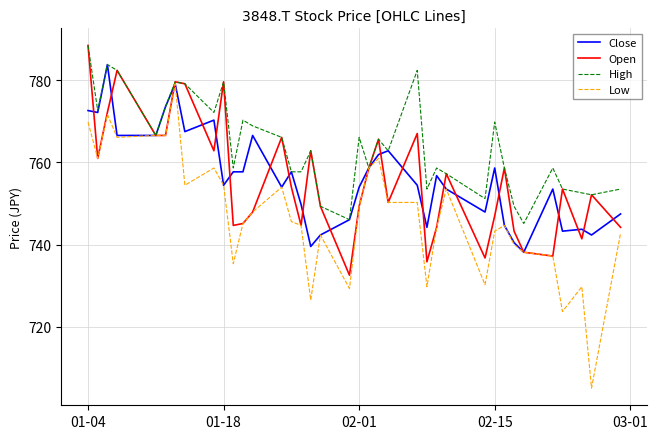

What is the minimum value for Open?

732.6